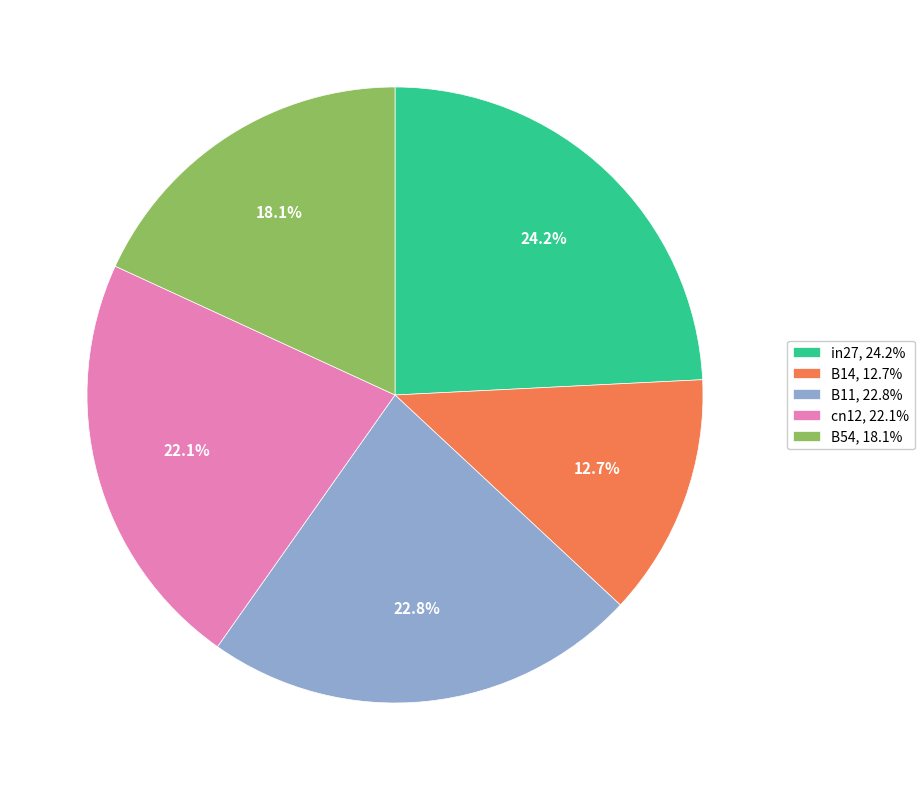

To the nearest percent, what percentage of the pie is B54?

18%